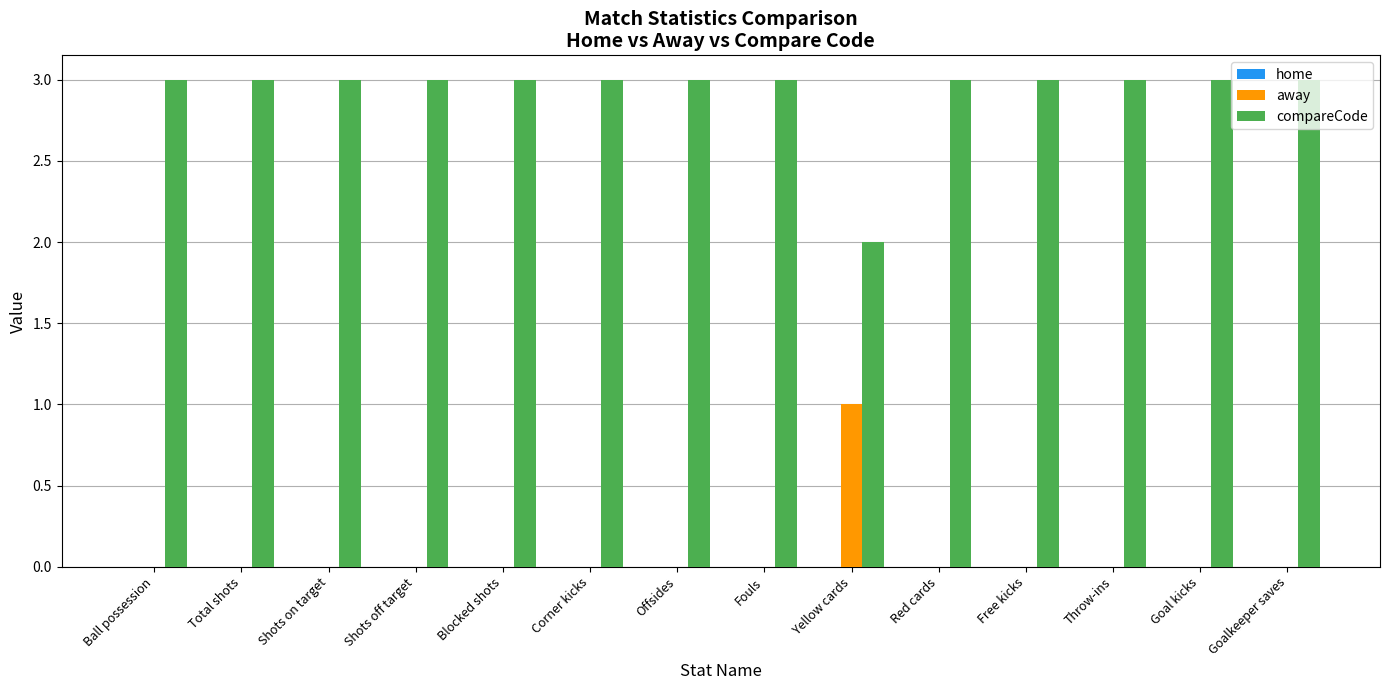

What is the greatest value displayed?

3